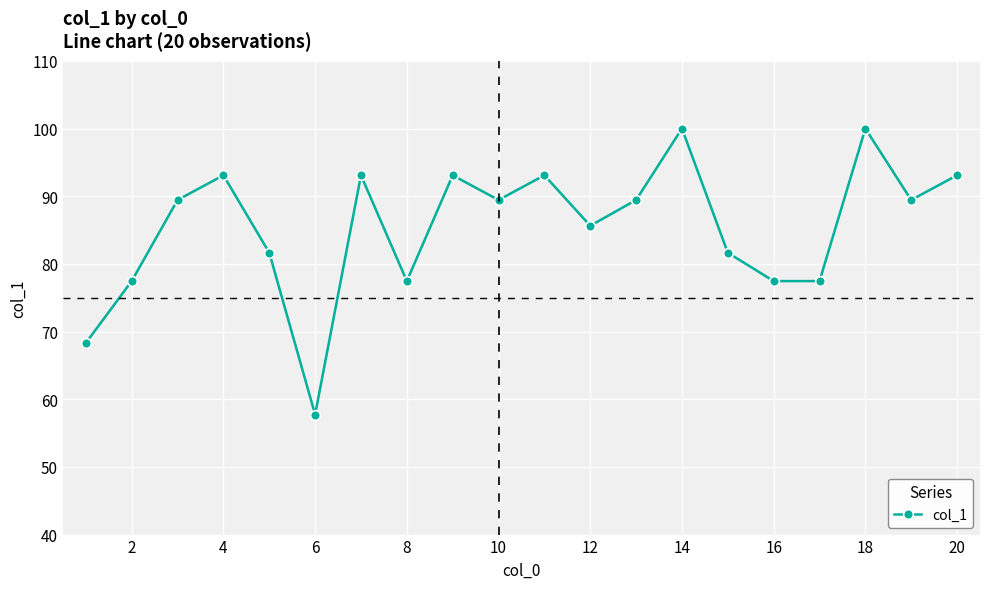

Reading right to left, transcribe all the data shown in this chart.

93.1	89.4	100.0	77.5	77.5	81.6	100.0	89.4	85.6	93.1	89.4	93.1	77.5	93.1	57.7	81.6	93.1	89.4	77.5	68.3